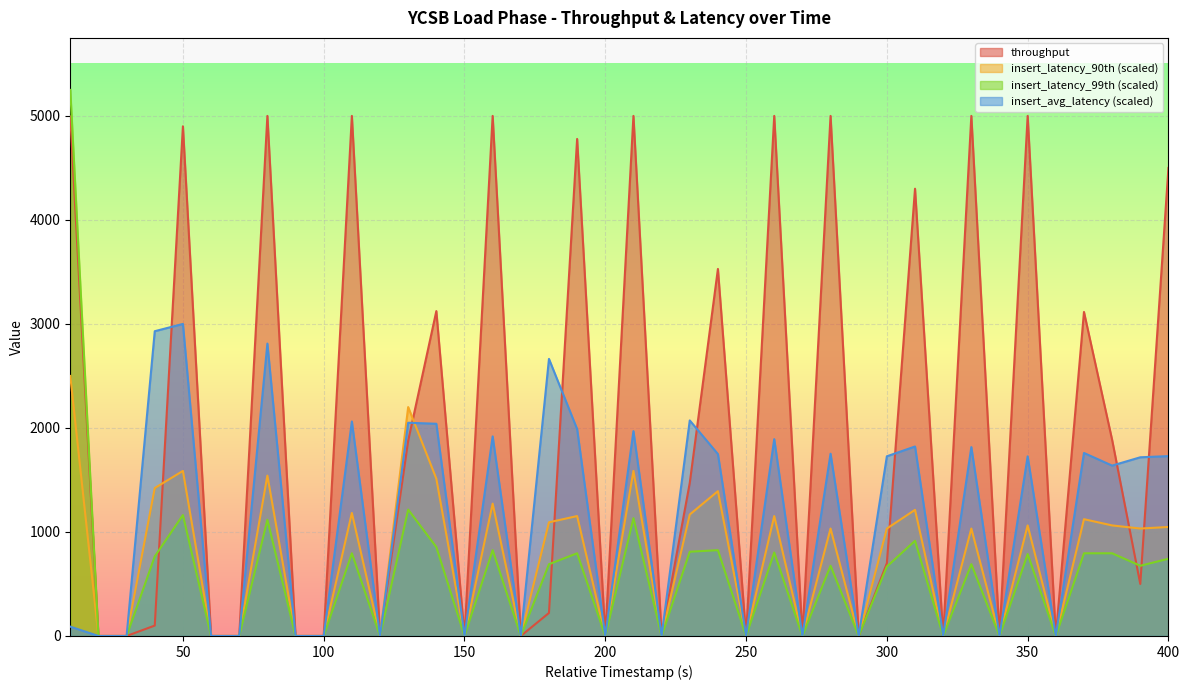

In insert_avg_latency, how many points are lower than both neighbors (excluding endpoints)?

12